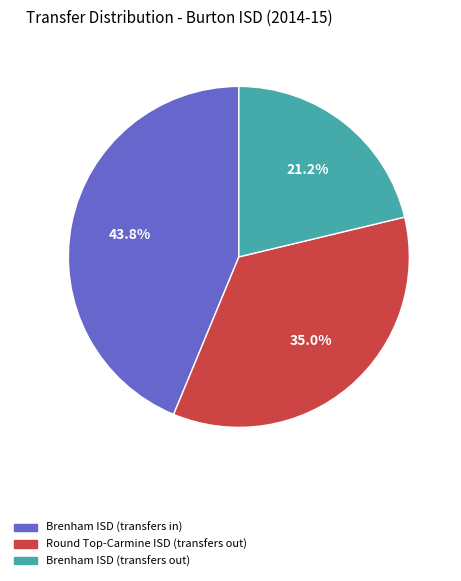

Is it true that Brenham ISD (transfers in) is 44% of the pie?

True